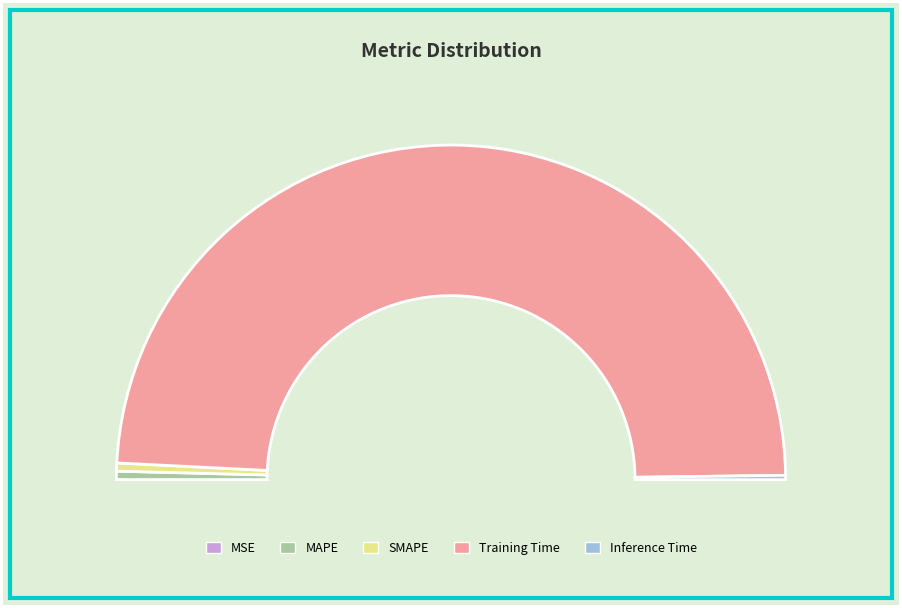

Is the sum of Training Time and Inference Time greater than half?

Yes